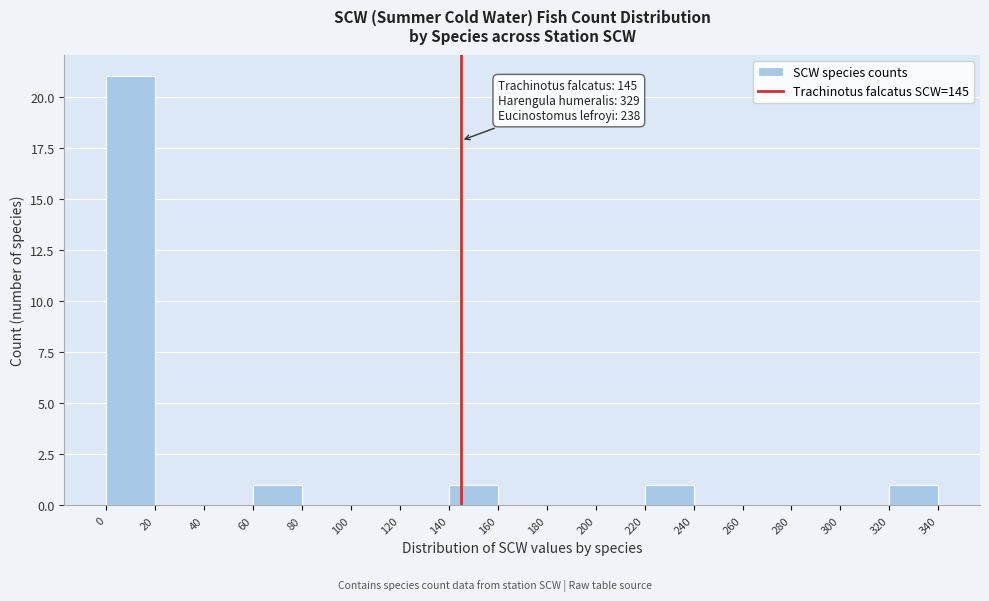

Which range on the x-axis has the tallest bar?

0 to 20